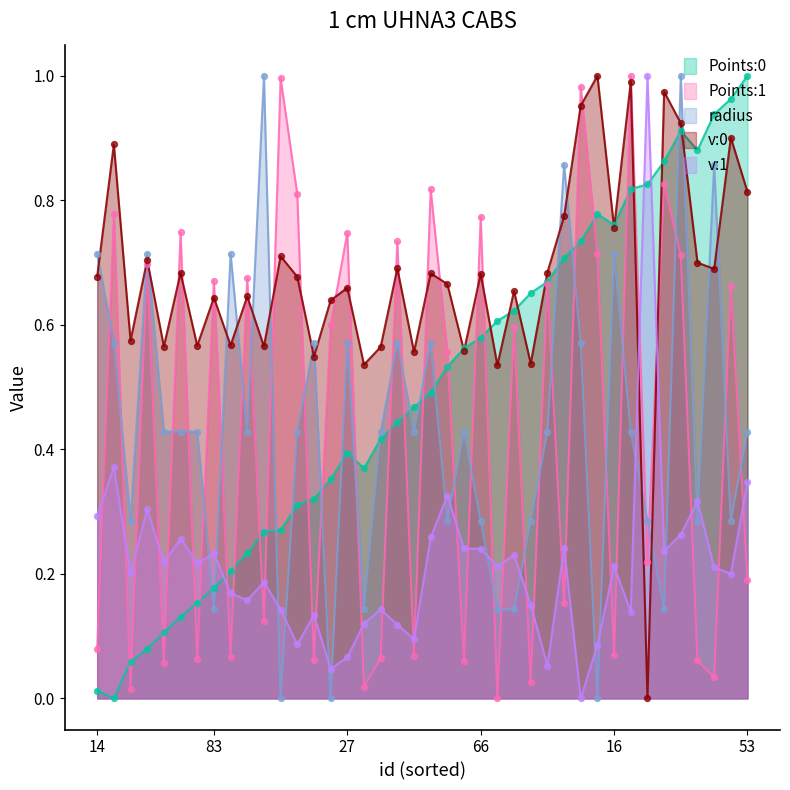

What are all the series names shown in the legend?

Points:0, Points:1, radius, v:0, v:1